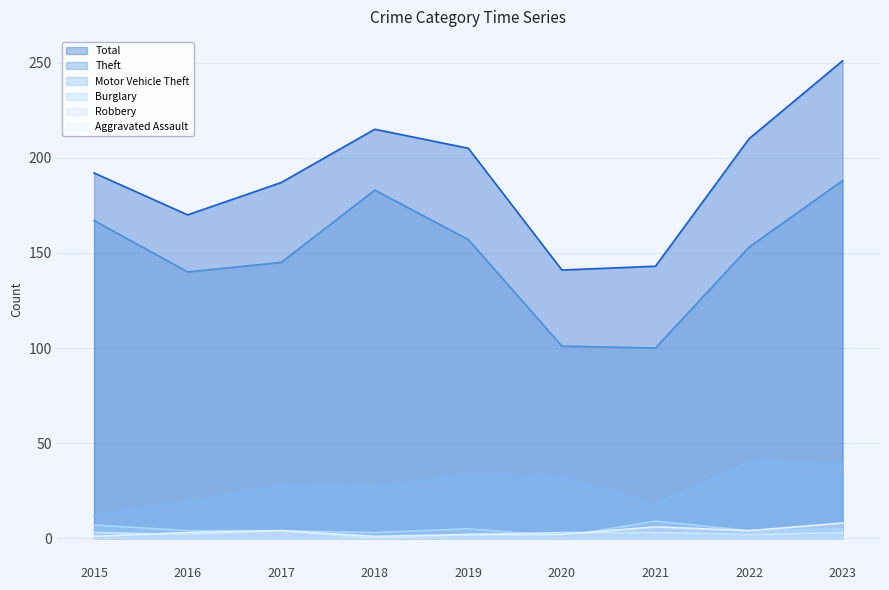

How many lines are shown in the chart?

6